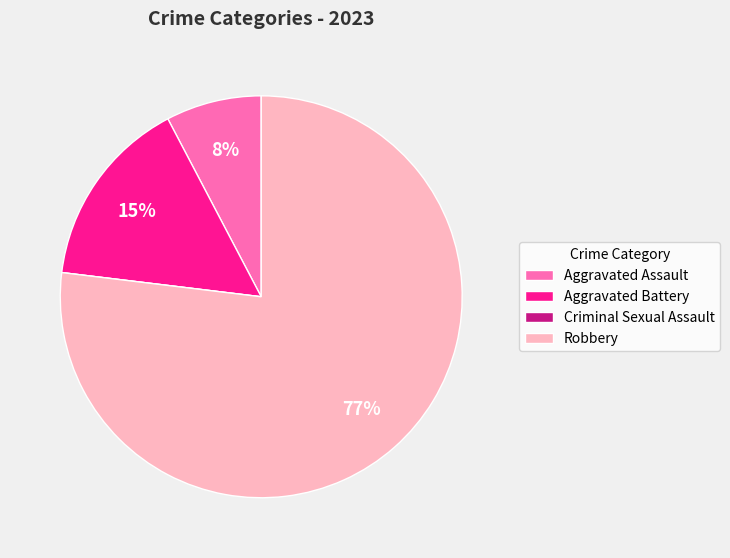

Do Aggravated Battery and Robbery together represent more than half of the pie?

Yes